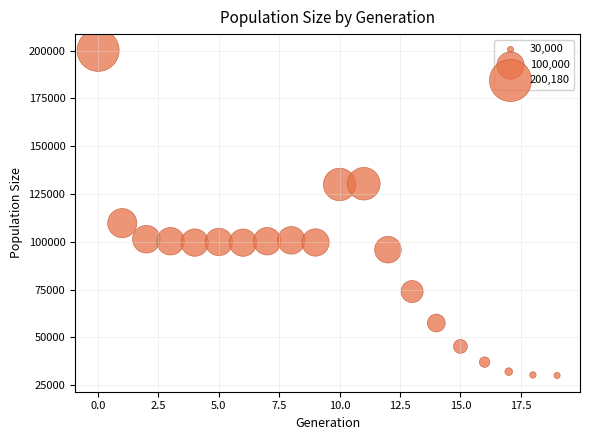

What is the range of Y values (max minus min)?

170180